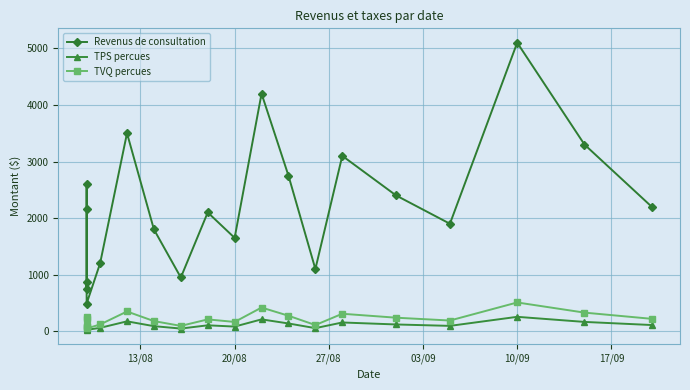

Is this an area chart (filled region under the line)?

No